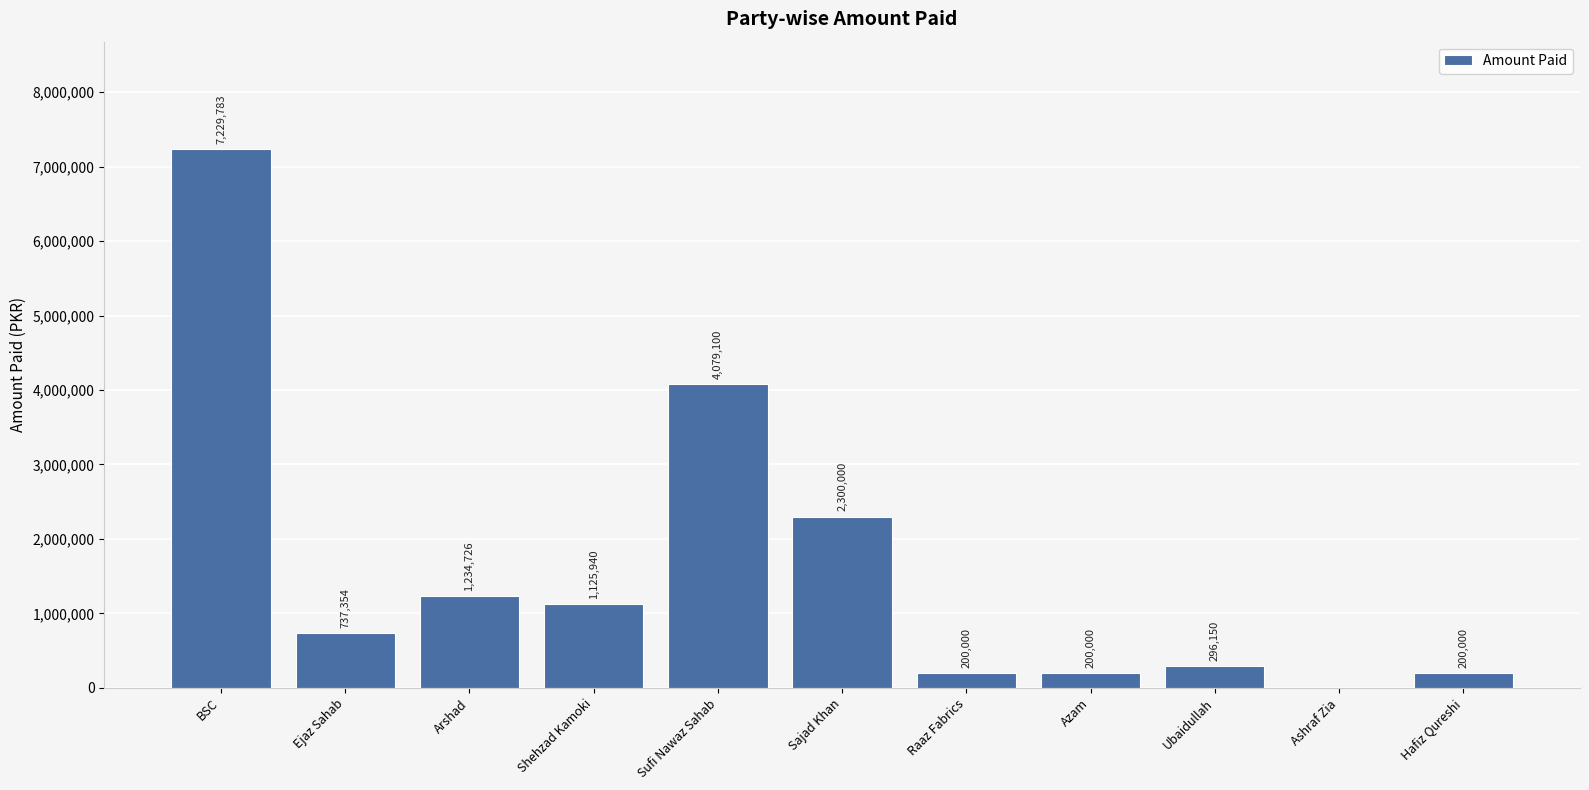

Count the number of data series in this chart.

1